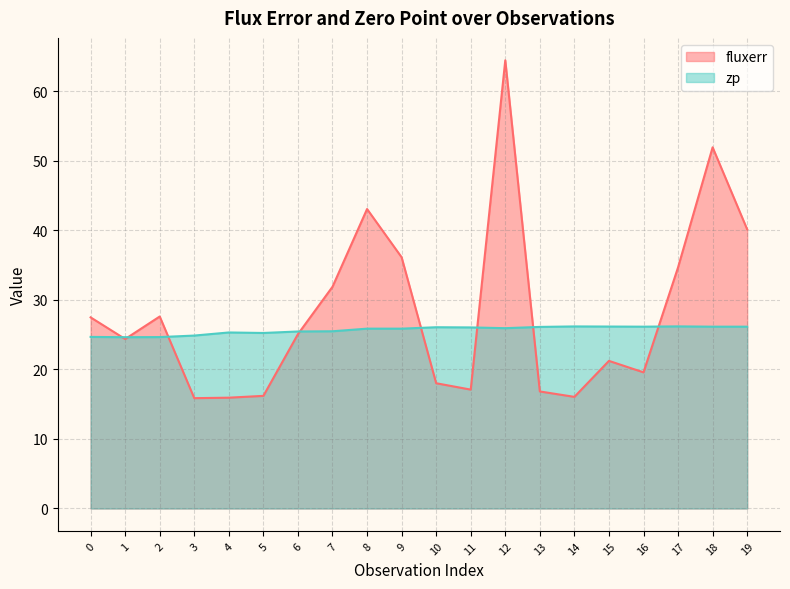

What is the spread (max minus min) of values at 17?

8.5